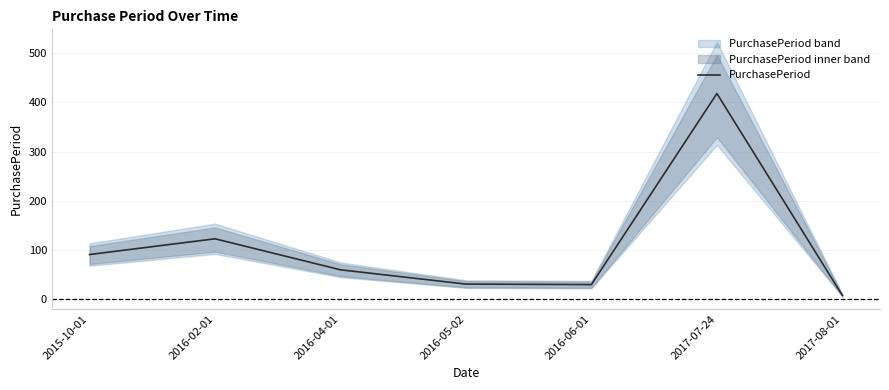

Reading right to left, list all the values displayed in this chart.

8	418	30	31	60	123	91